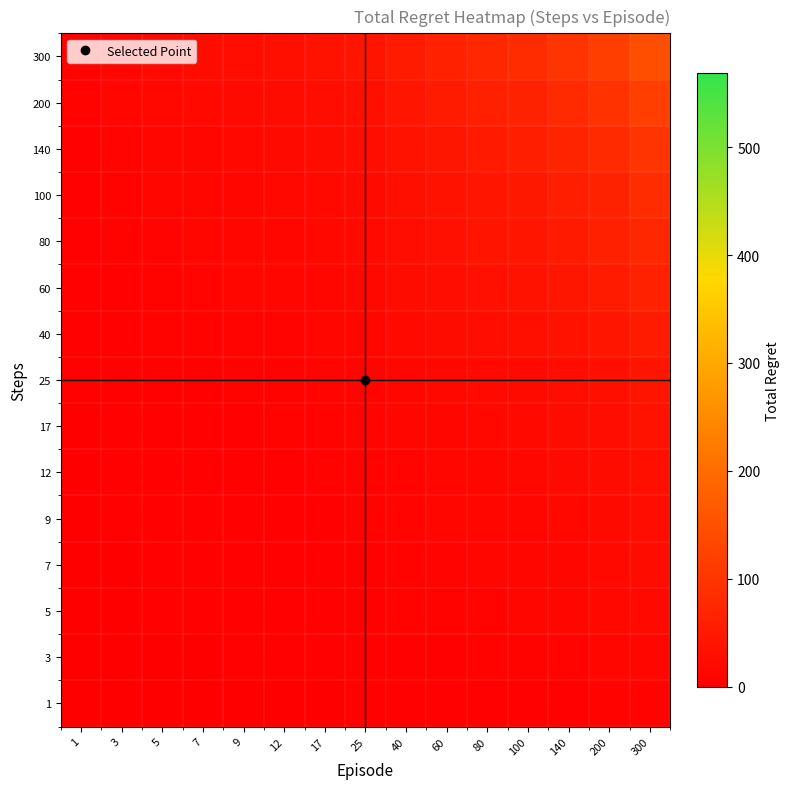

What is the total value across all series at 12?

169.5